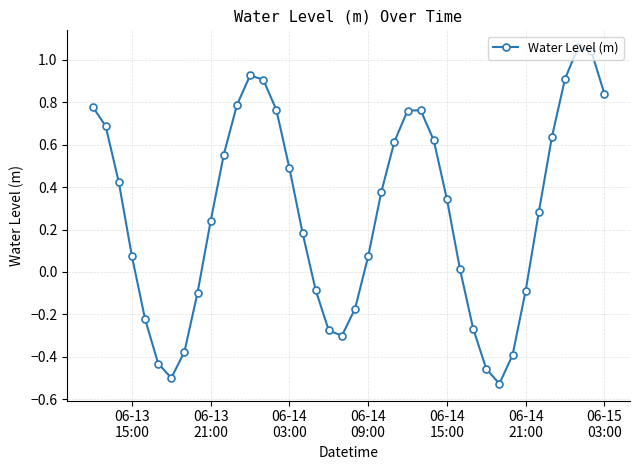

How many values are above zero?

26